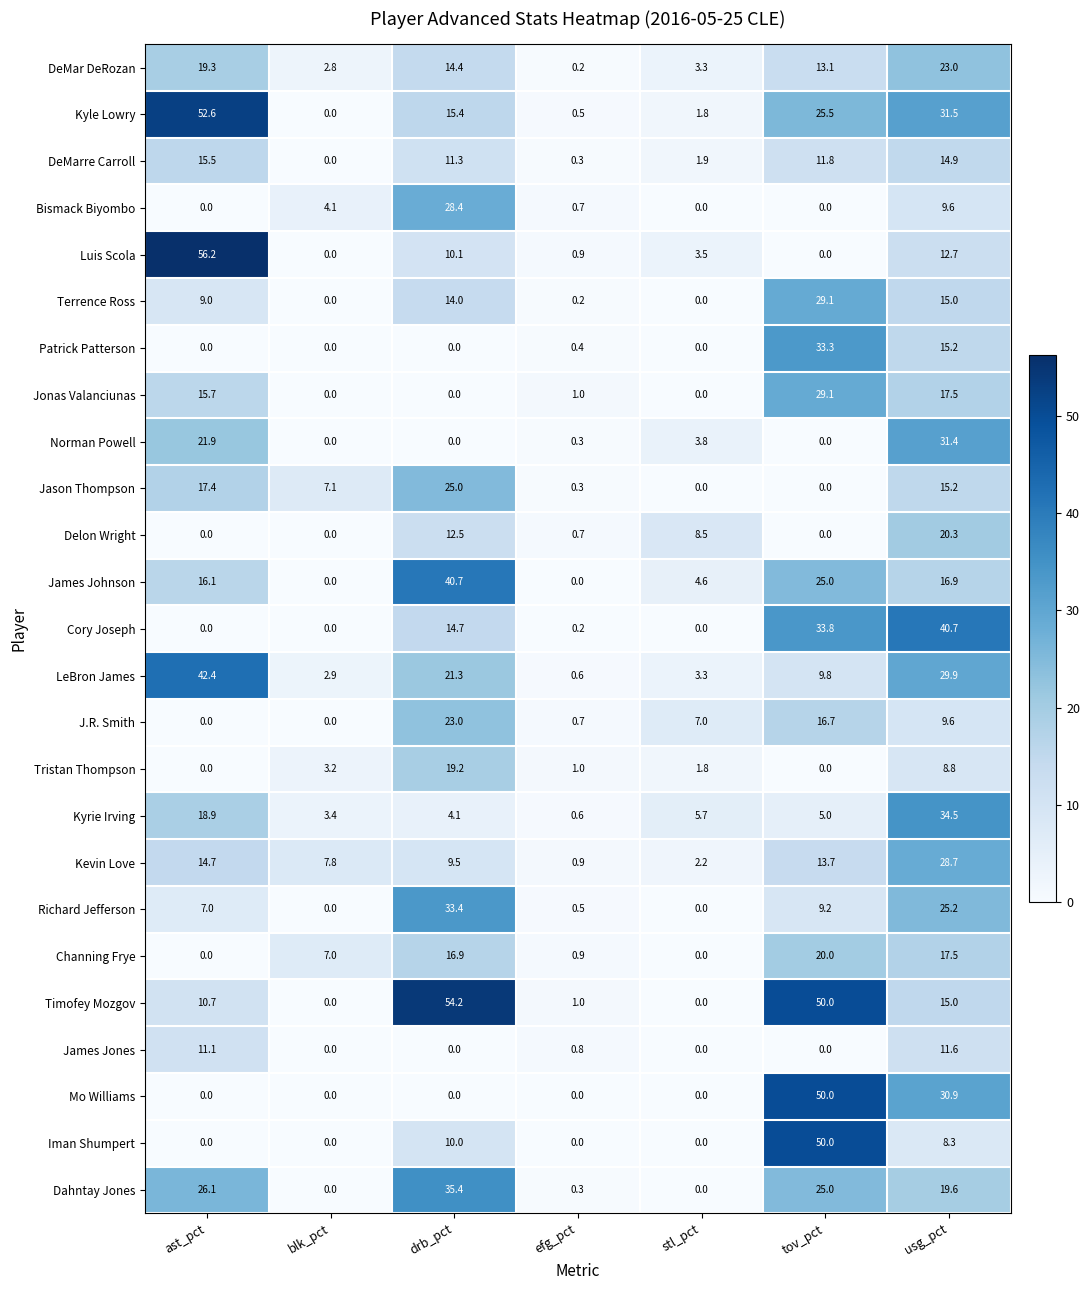

At which label does DeMarre Carroll reach its peak?

ast_pct